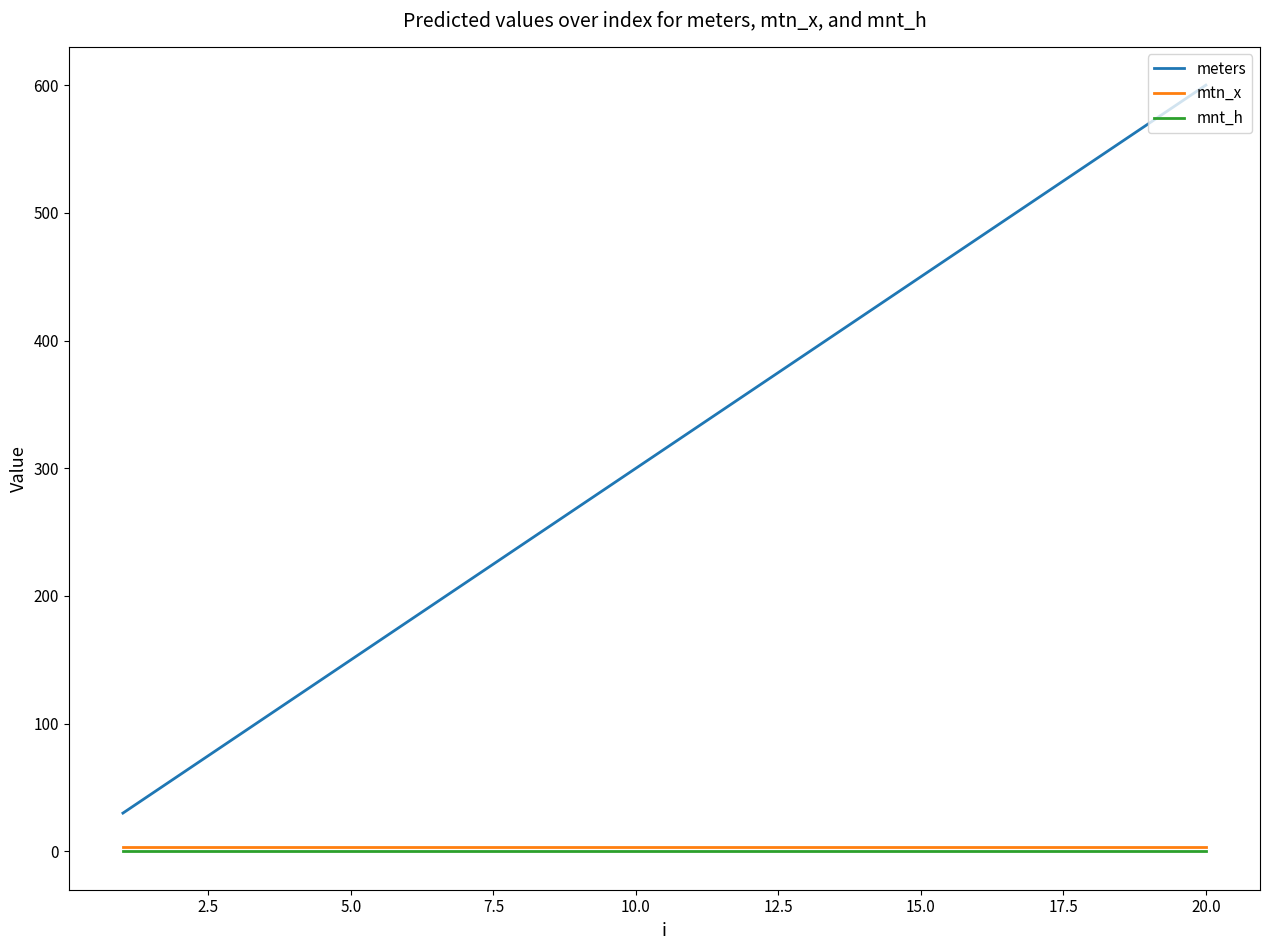

What is the maximum value shown in the chart?

600.0